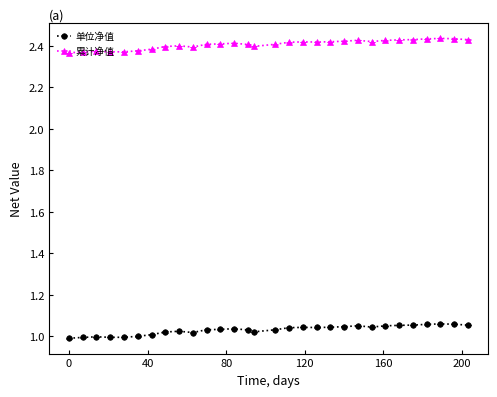

True or false: 累计净值 has more than 0 interior local peaks.

True